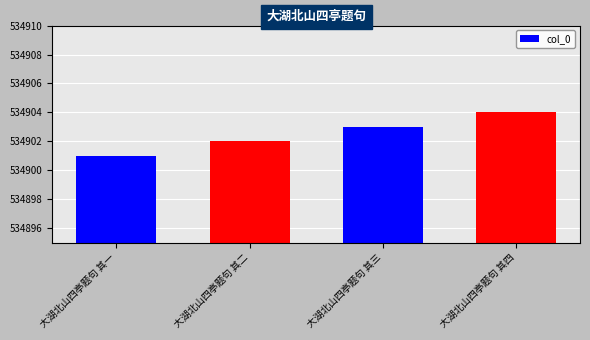

Rank the categories by value from highest to lowest.

大湖北山四亭题句 其四, 大湖北山四亭题句 其三, 大湖北山四亭题句 其二, 大湖北山四亭题句 其一